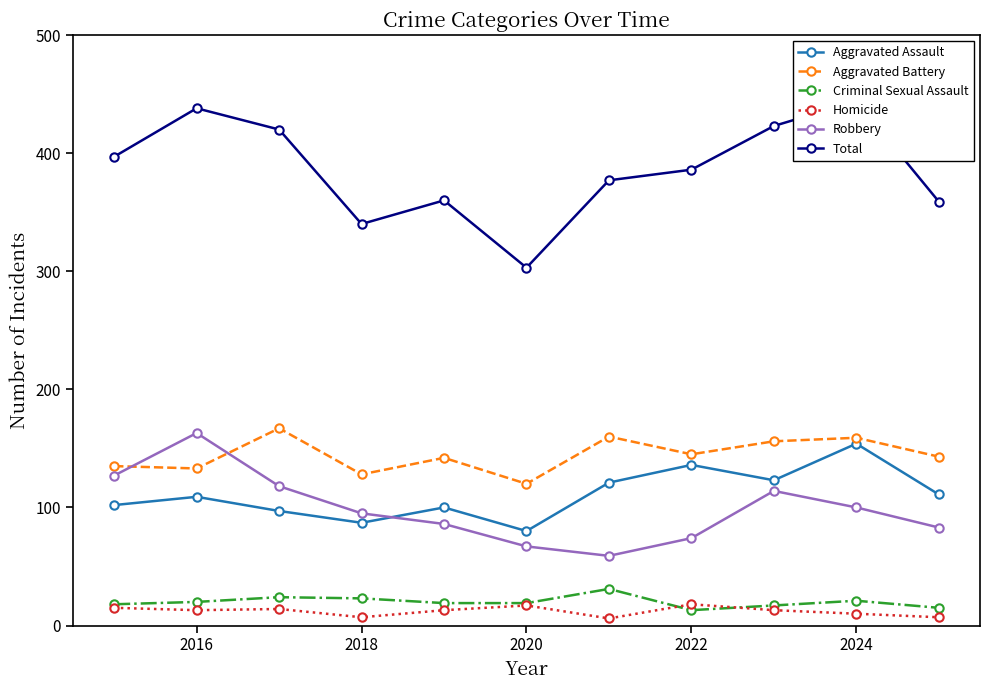

Which series has the largest total across all categories?

Total